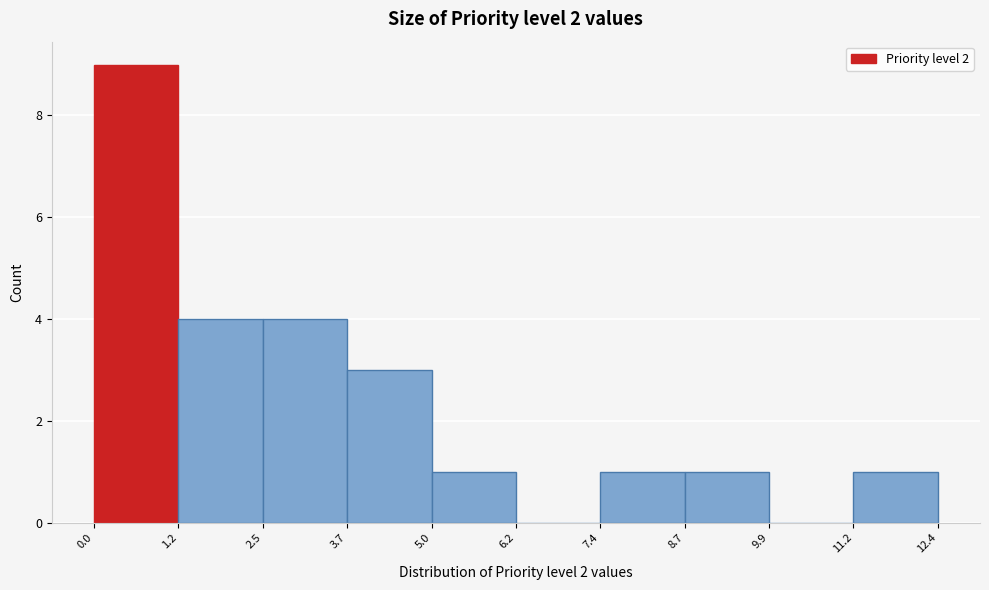

Reading left to right, transcribe this chart: for each bar, give the range it covers on the x-axis and its height. The values are not printed on the chart, so give them approximately, as read against the axis.

0.0 to 1.2: 9
1.2 to 2.5: 4
2.5 to 3.7: 4
3.7 to 5.0: 3
5.0 to 6.2: 1
6.2 to 7.4: 0
7.4 to 8.7: 1
8.7 to 9.9: 1
9.9 to 11.2: 0
11.2 to 12.4: 1